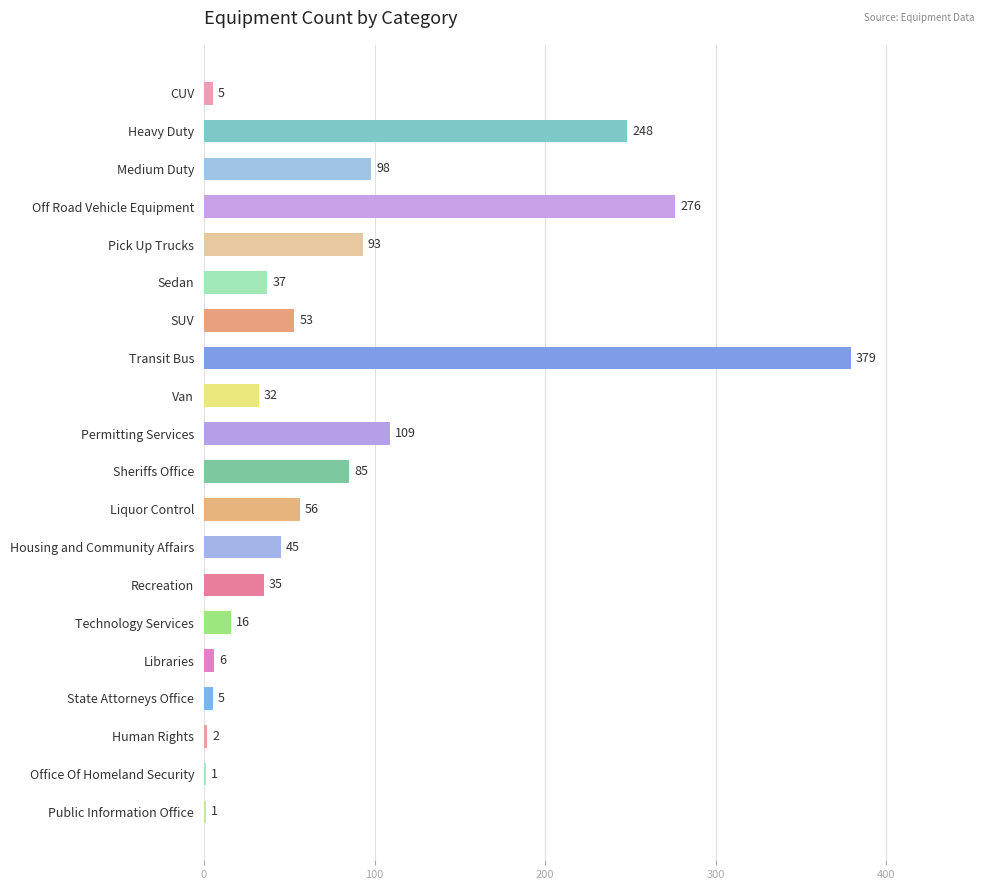

What is the average value?

79